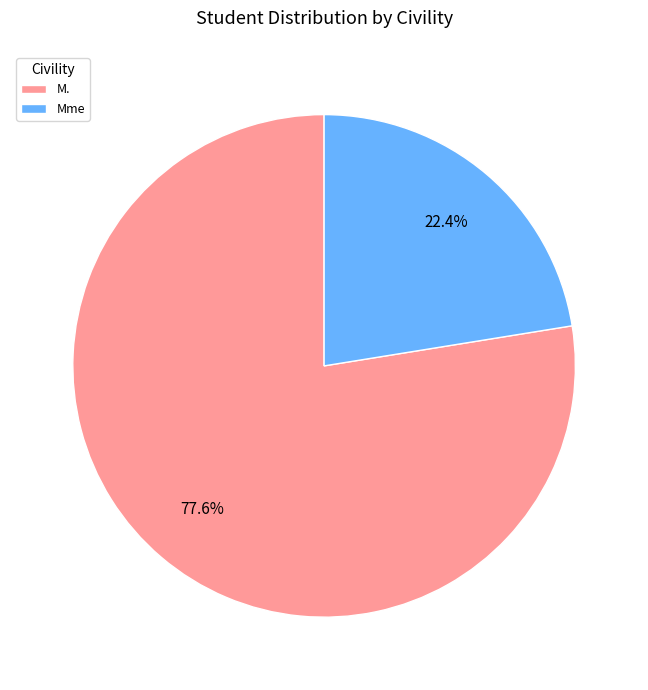

Rank the categories by value from lowest to highest.

Mme, M.